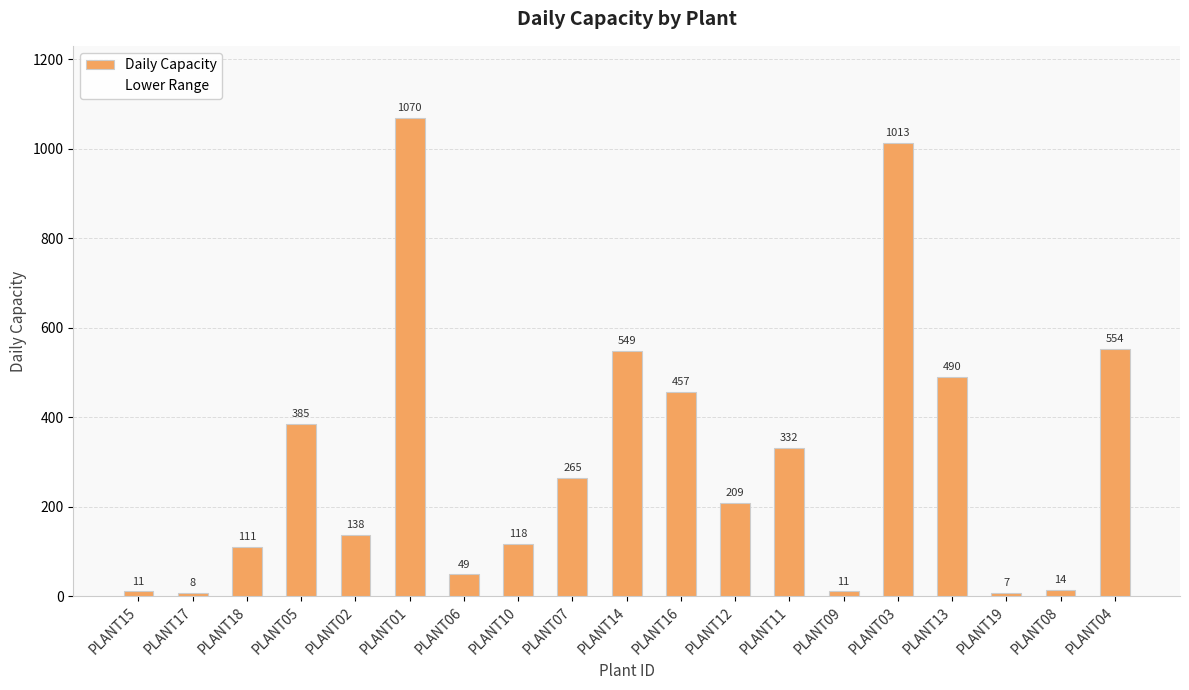

The chart shows a value of 1013 at PLANT03. True or false?

True